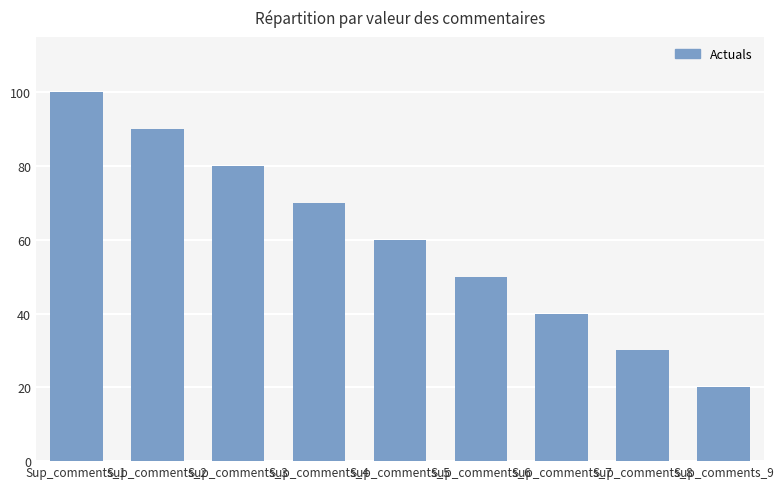

What is the average value?

60